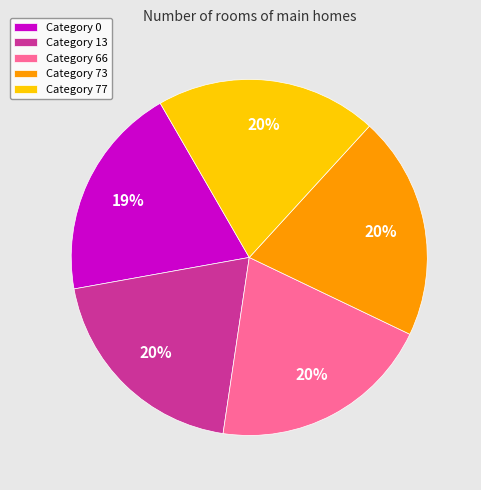

What is the ratio of the value at Category 66 to the value at Category 13?

1.0